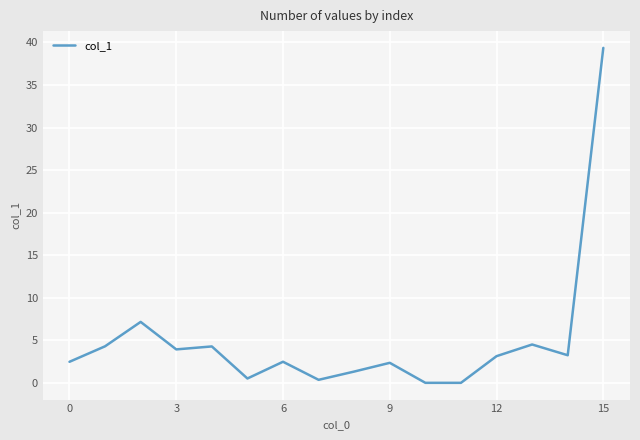

What is the maximum value shown in the chart?

39.4